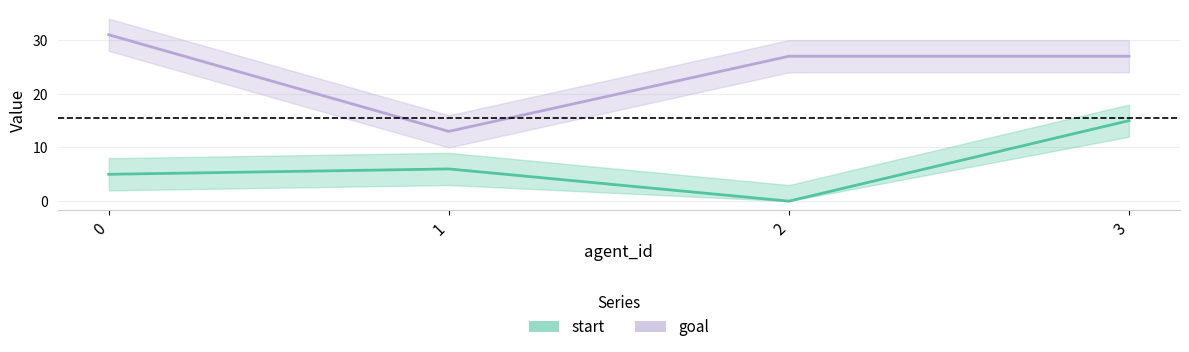

Where is goal nearest to the value 22?

2